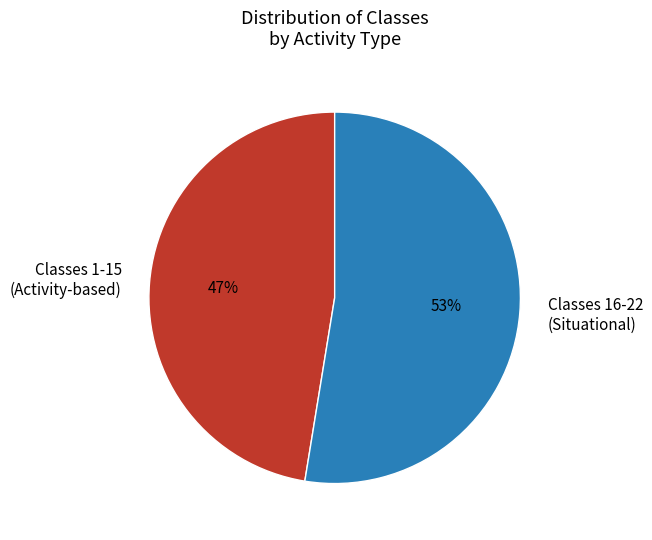

Which slice is the largest?

Classes 16-22 (Situational)